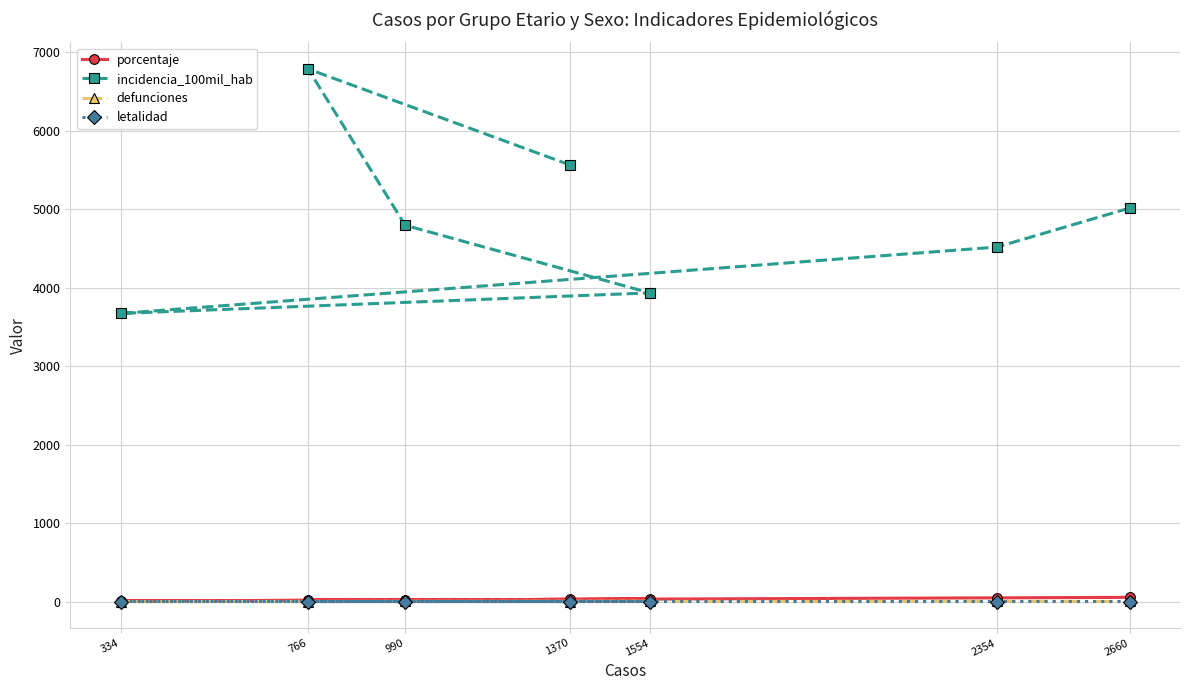

Reading left to right, extract all data points from this chart.

porcentaje: 1370=27.3	766=15.3	990=19.7	1554=31.0	334=6.7	2354=47.0	2660=53.0
incidencia_100mil_hab: 1370=5565.5	766=6789.6	990=4797.0	1554=3934.6	334=3672.8	2354=4518.8	2660=5015.7
defunciones: 1370=0.0	766=0.0	990=1.0	1554=2.0	334=0.0	2354=2.0	2660=1.0
letalidad: 1370=0.0	766=0.0	990=0.1	1554=0.1	334=0.0	2354=0.1	2660=0.0